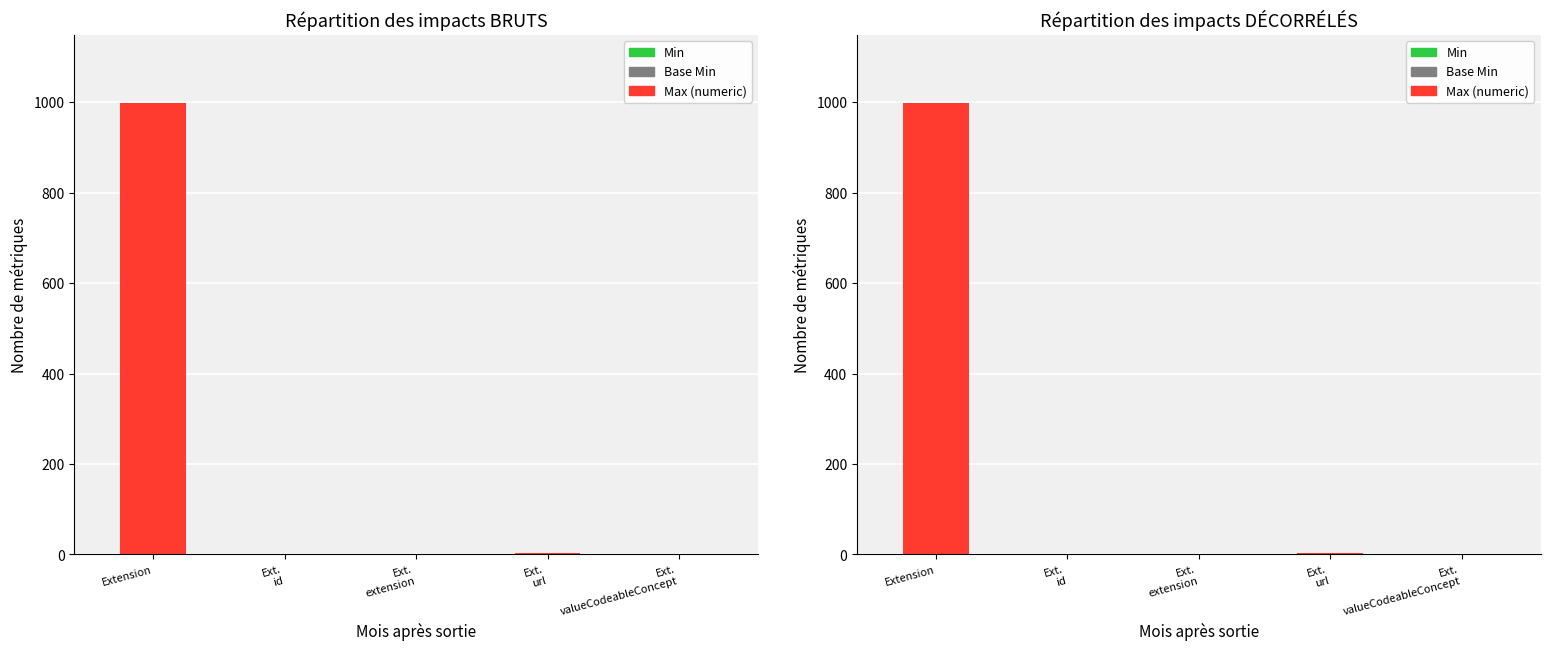

How many bars are there in each group?

3